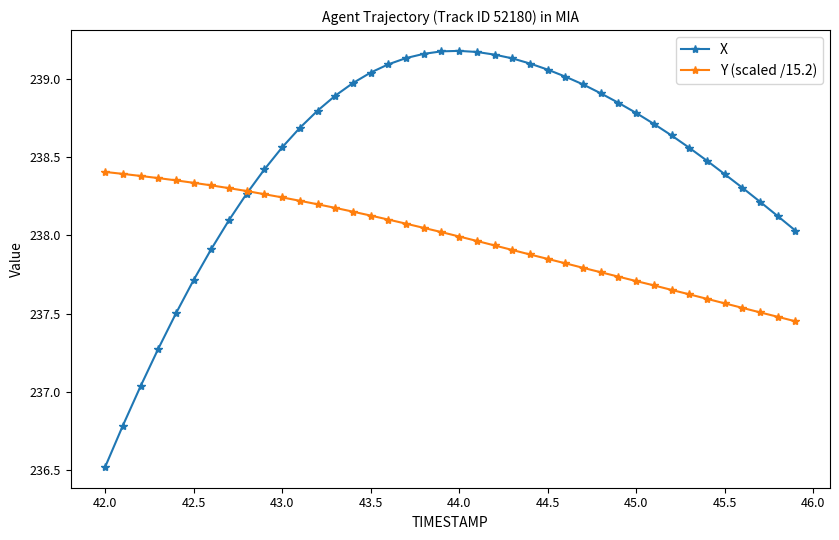

What is the minimum value shown in the chart?

236.5